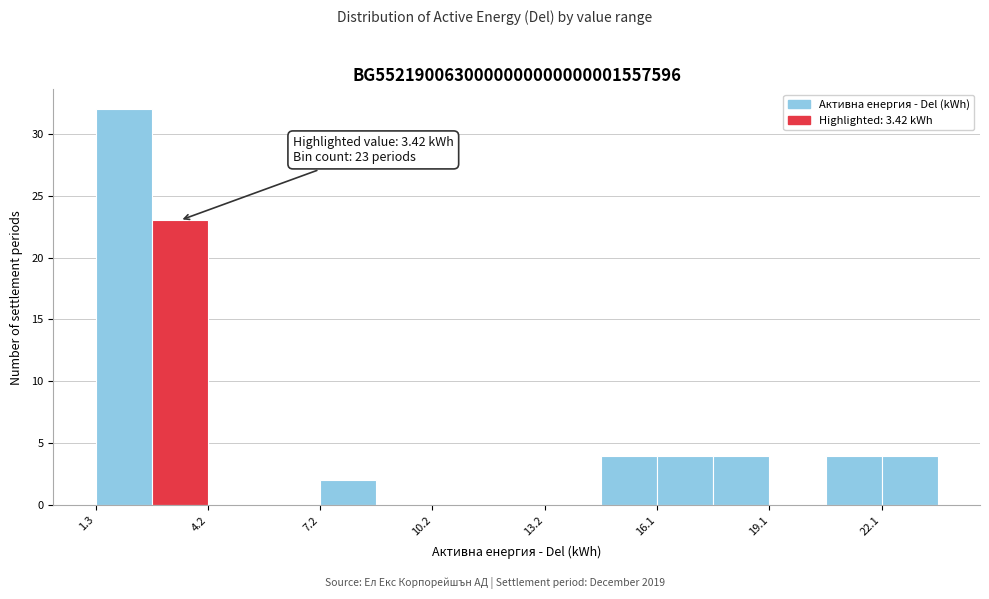

Around what value on the x-axis is the tallest bar? Give the approximate position of its centre, as read against the axis.

2.0